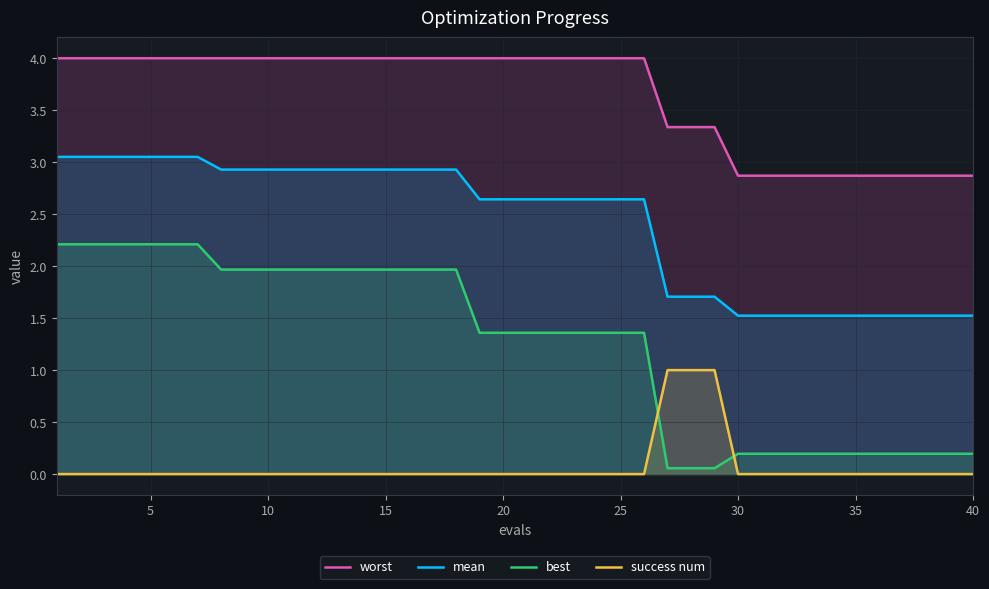

What is the spread (max minus min) of values at 5?

4.0